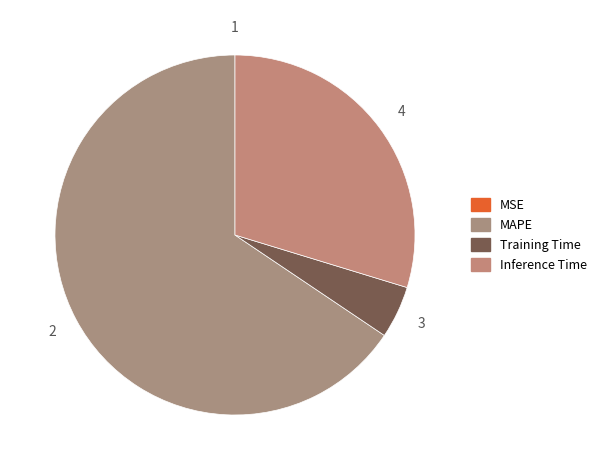

What portion of the pie excludes MAPE?

34.4%